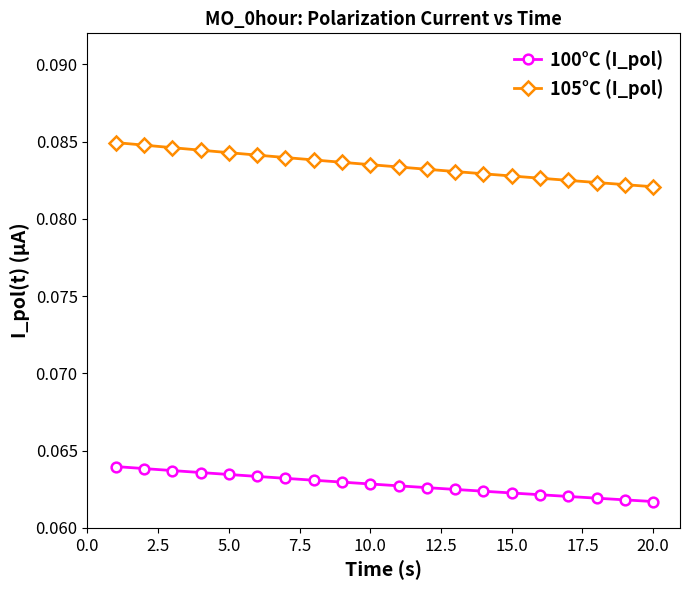

What is the sum of all 100°C (I_pol) values?

1.3